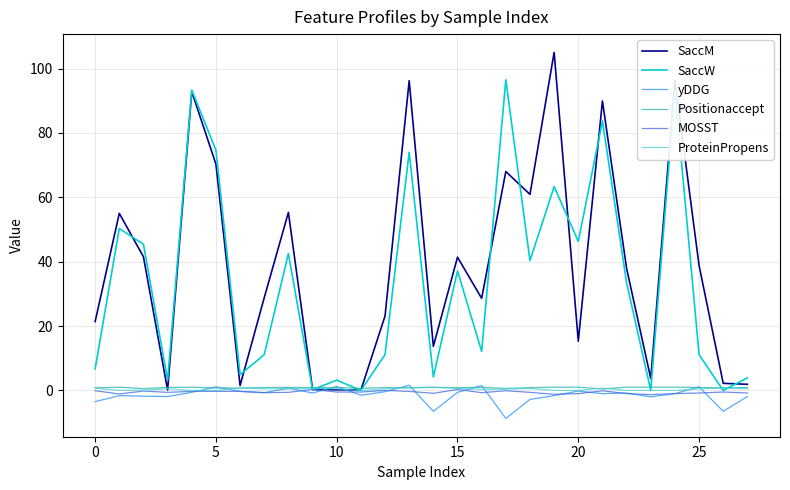

What is the average value of the yDDG series?

-1.4